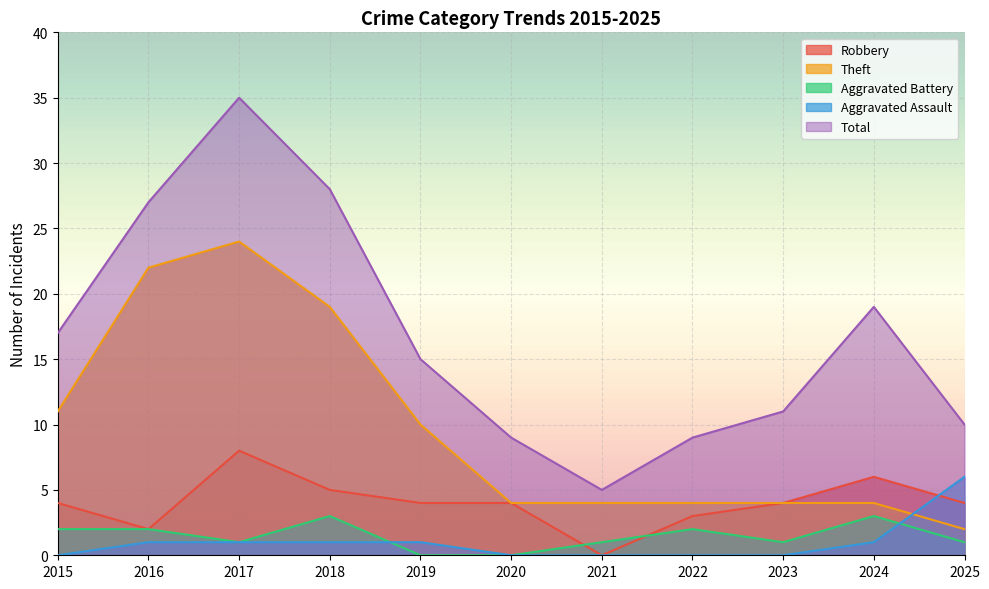

What are all the series names shown in the legend?

Robbery, Theft, Aggravated Battery, Aggravated Assault, Total